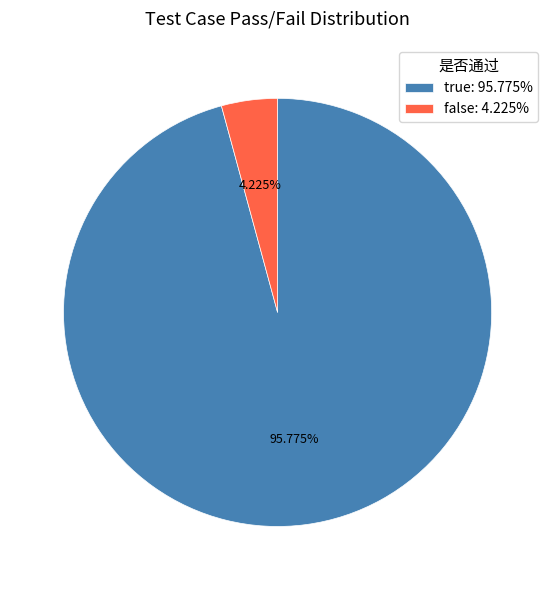

How many segments does this pie chart have?

2